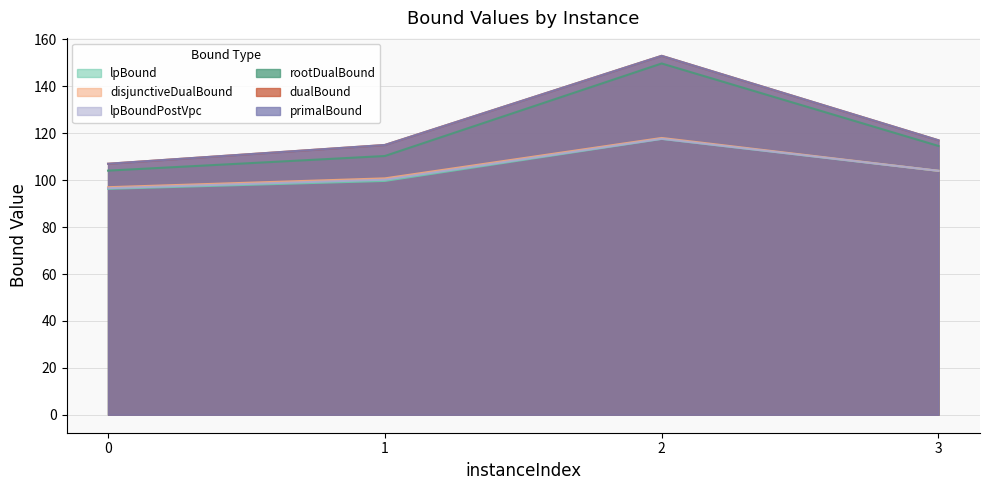

What is the maximum value shown in the chart?

153.0